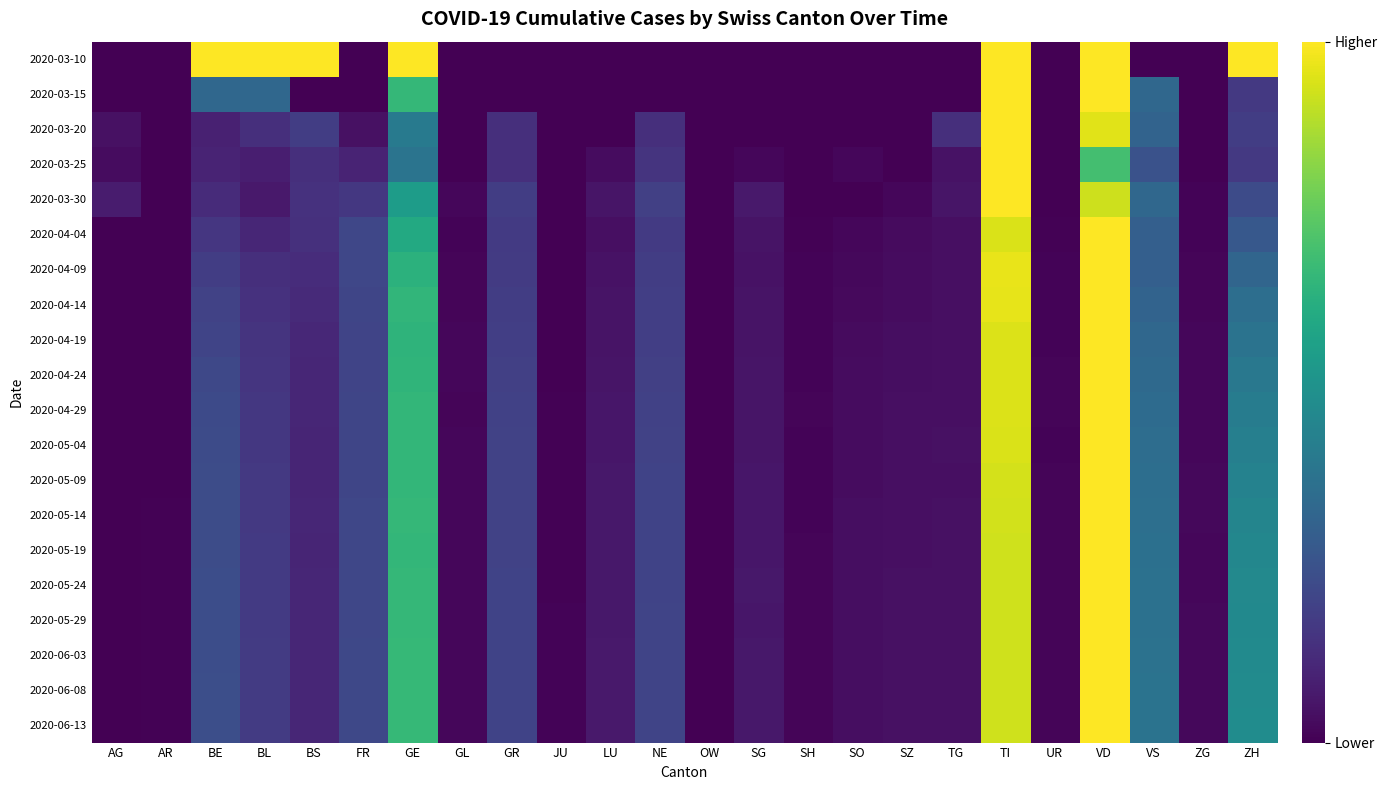

At which category does the chart reach its minimum across all series?

AG